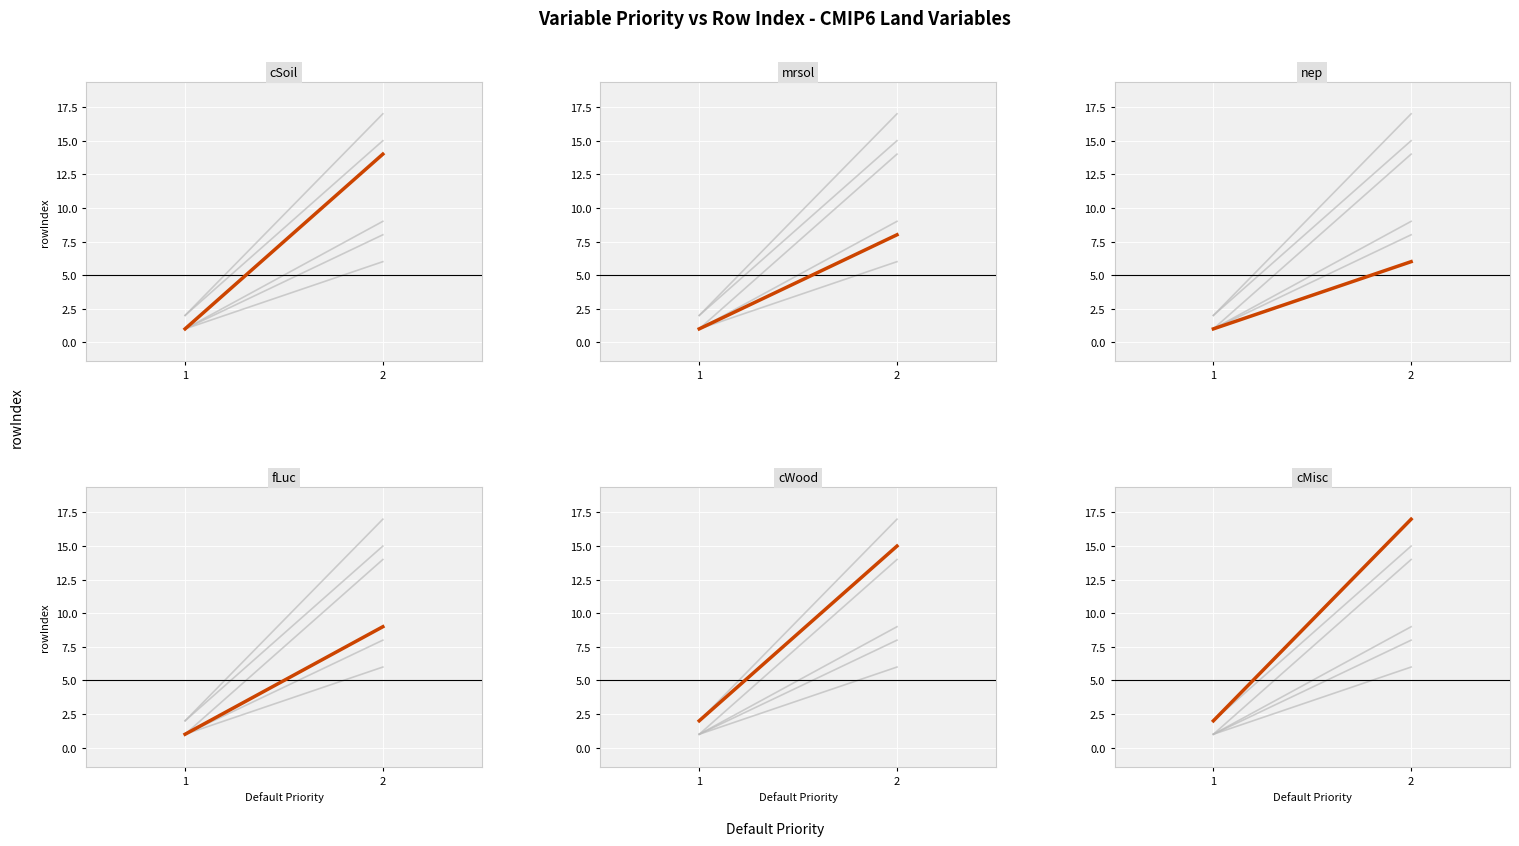

Which series has the widest spread of values?

cMisc